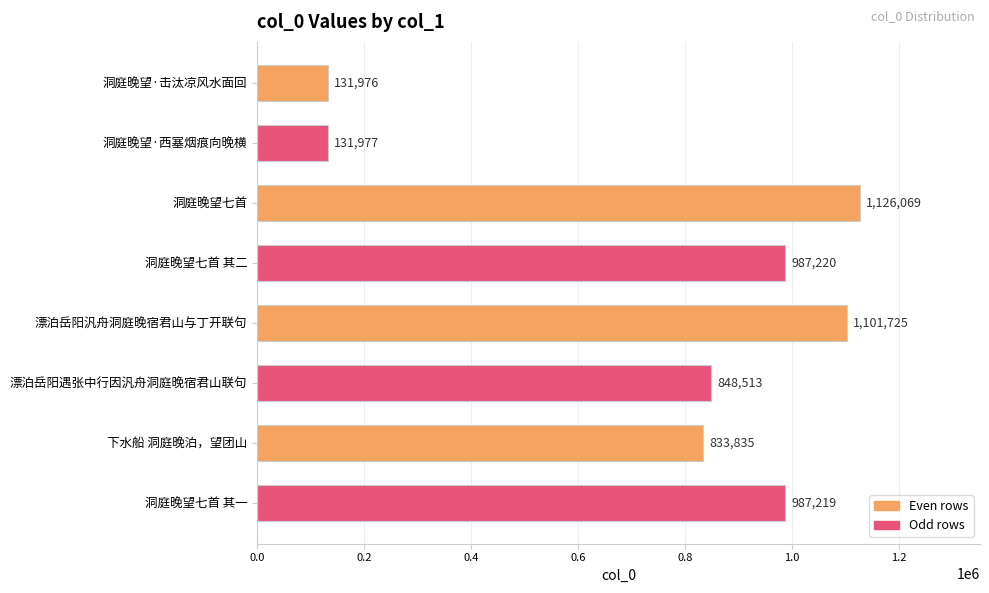

What is the average value?

768567